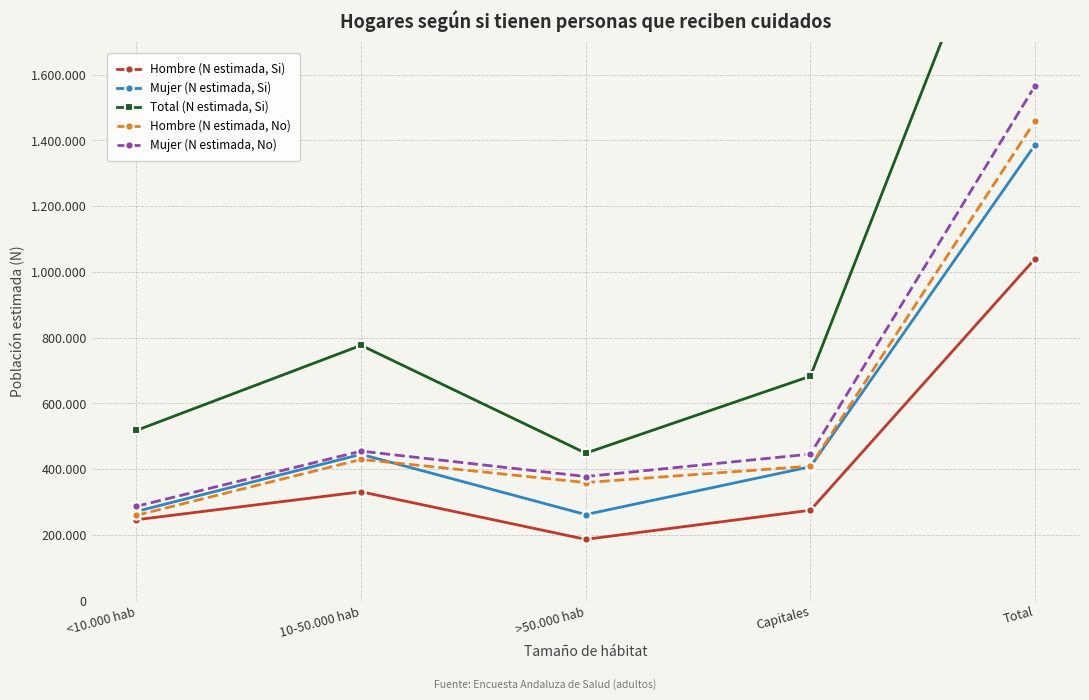

The Total (N estimada, Si) series shows 776882 at 10-50.000 hab. True or false?

True